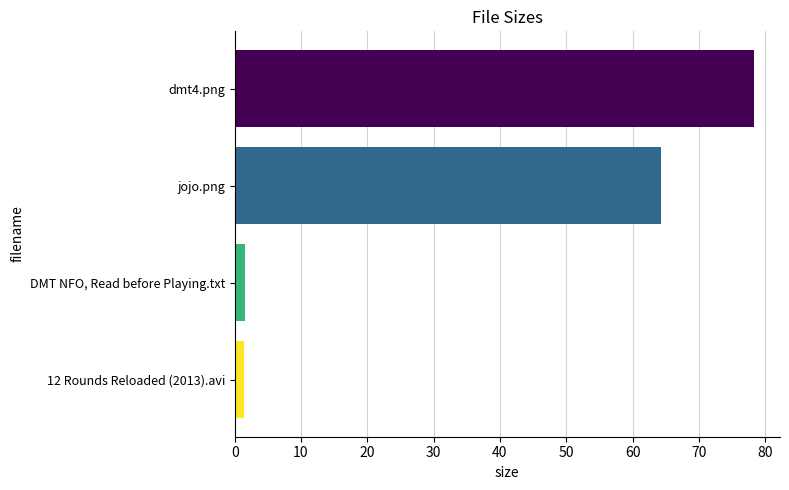

Rank the categories by value from lowest to highest.

12 Rounds Reloaded (2013).avi, DMT NFO, Read before Playing.txt, jojo.png, dmt4.png